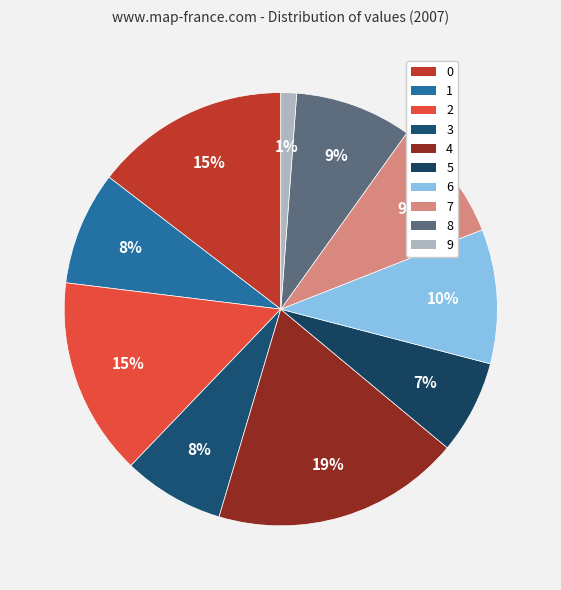

To the nearest percent, what is the difference between the 6 and 1 slice percentages?

2%